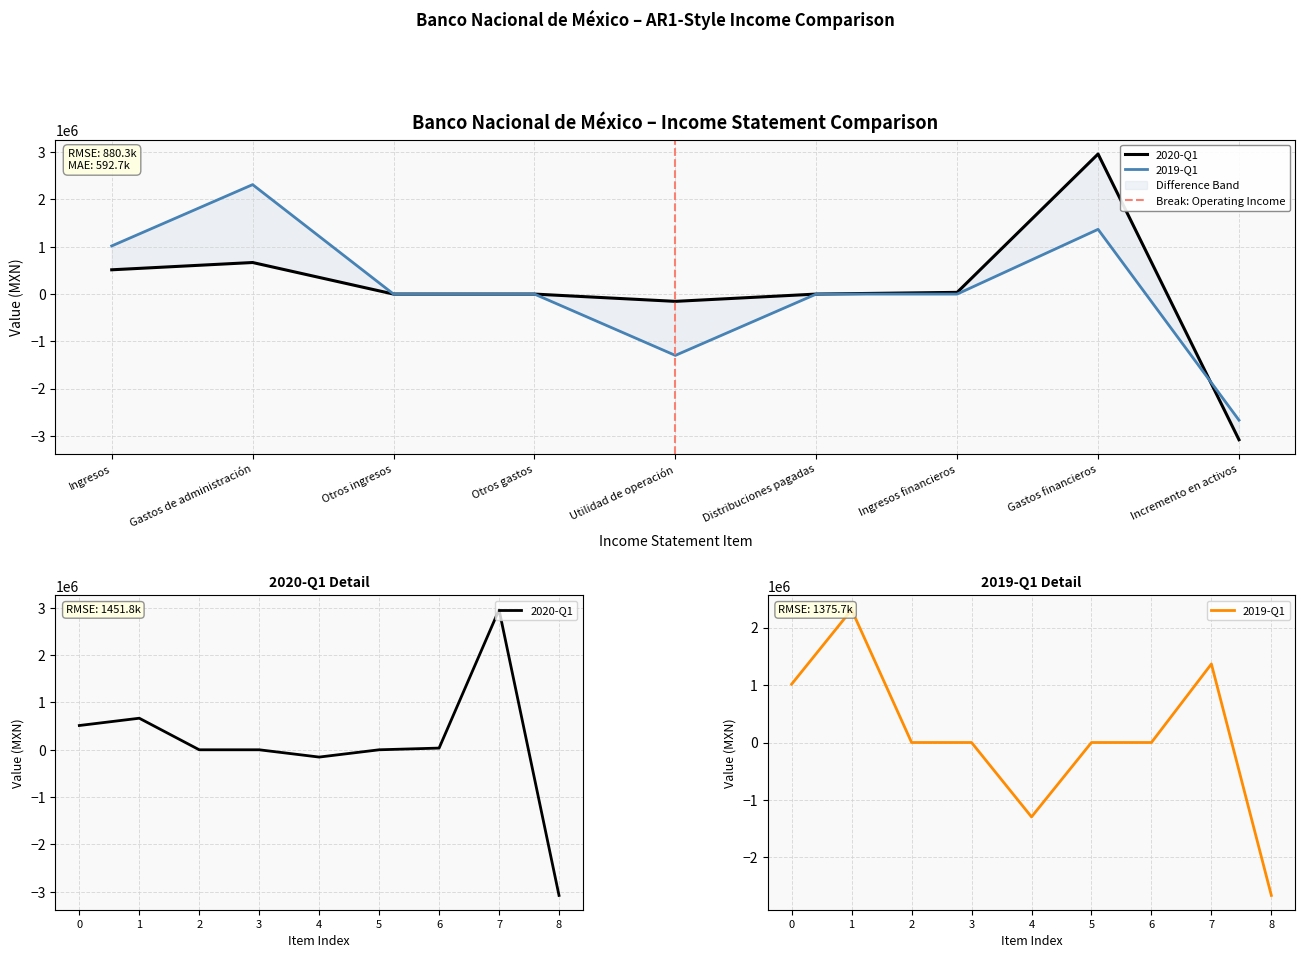

How many values in 2019-Q1 are below zero?

2